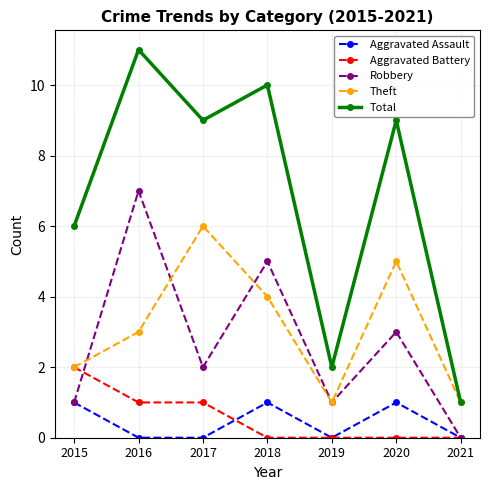

Which category has the highest value in the Theft series?

2017